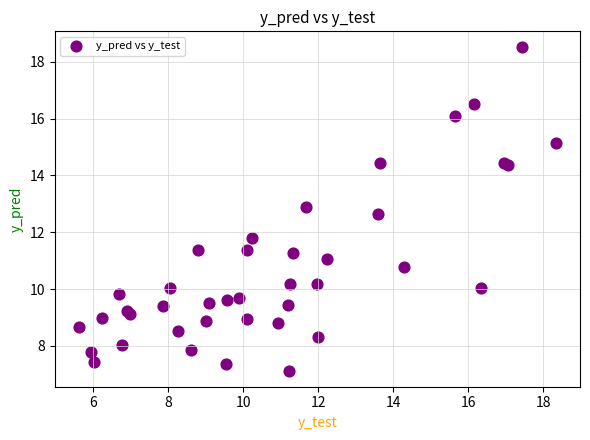

What Y value in the scatter plot is closest to 12?

11.8